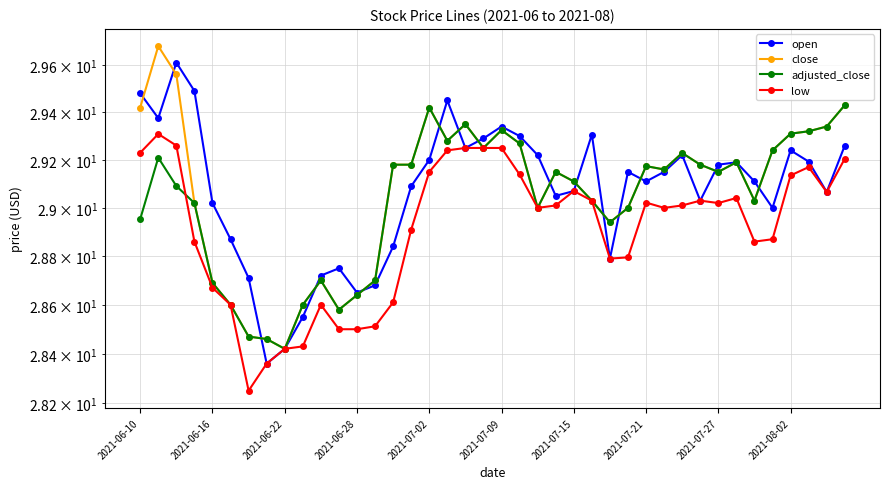

How many data points in close are above 29?

27